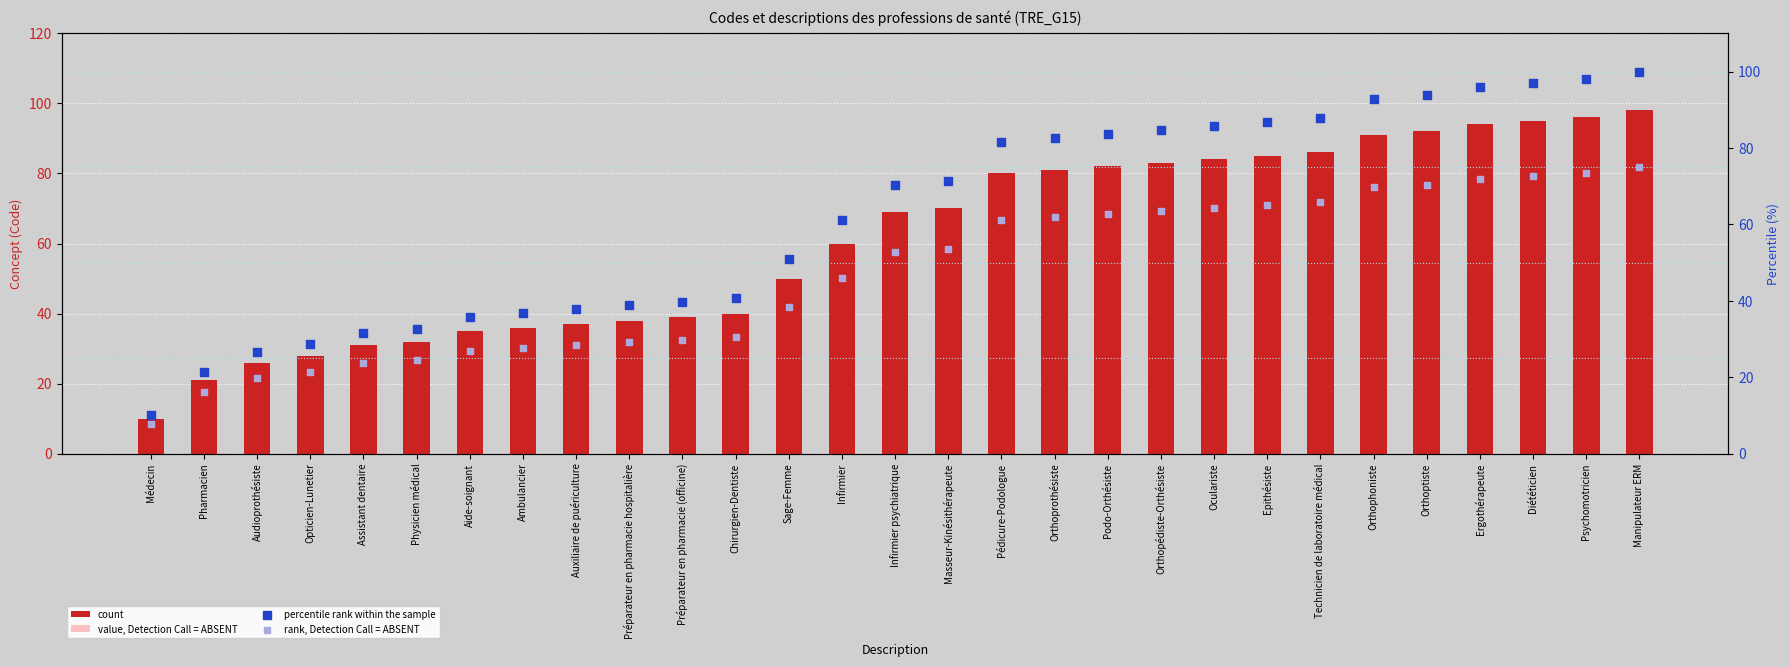

Is the value of value, Detection Call = ABSENT at Médecin greater than the value of percentile rank within the sample at Pharmacien?

No